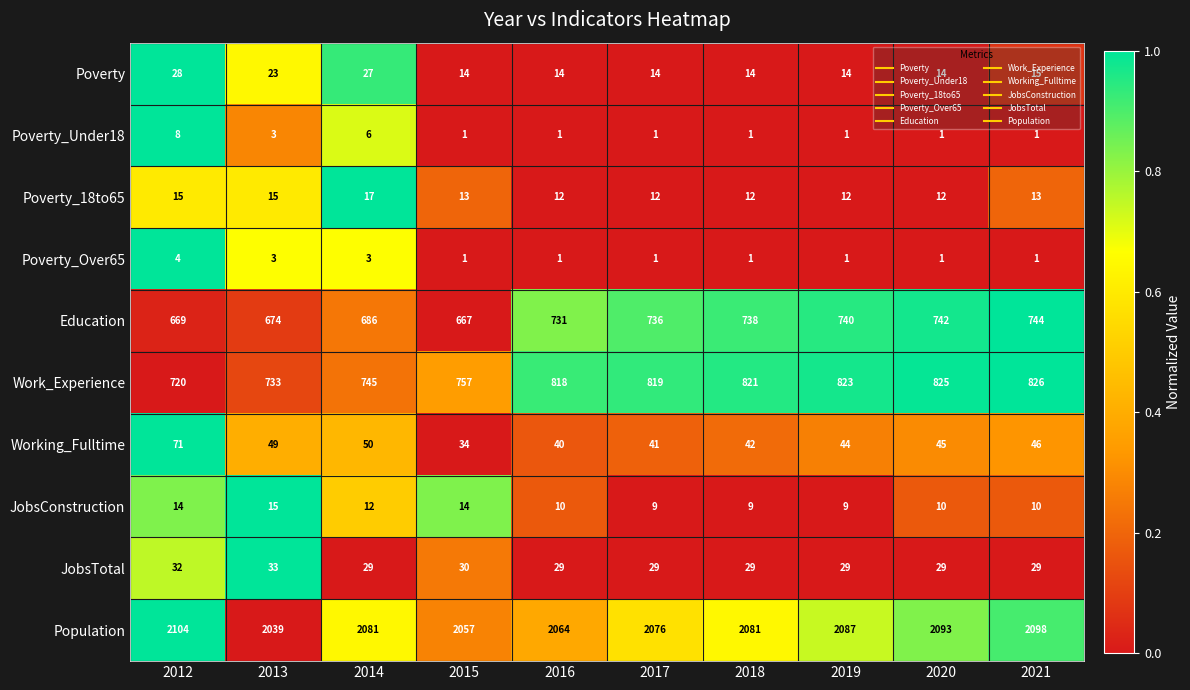

Which series has the largest range (max minus min)?

Work_Experience